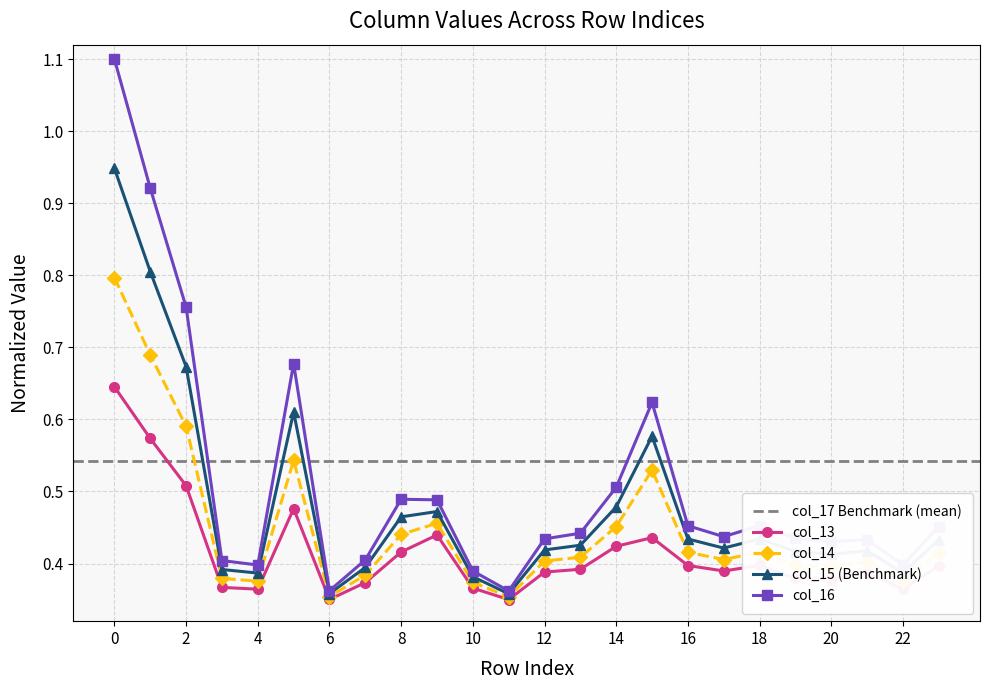

In col_15, how many points are lower than both neighbors (excluding endpoints)?

6